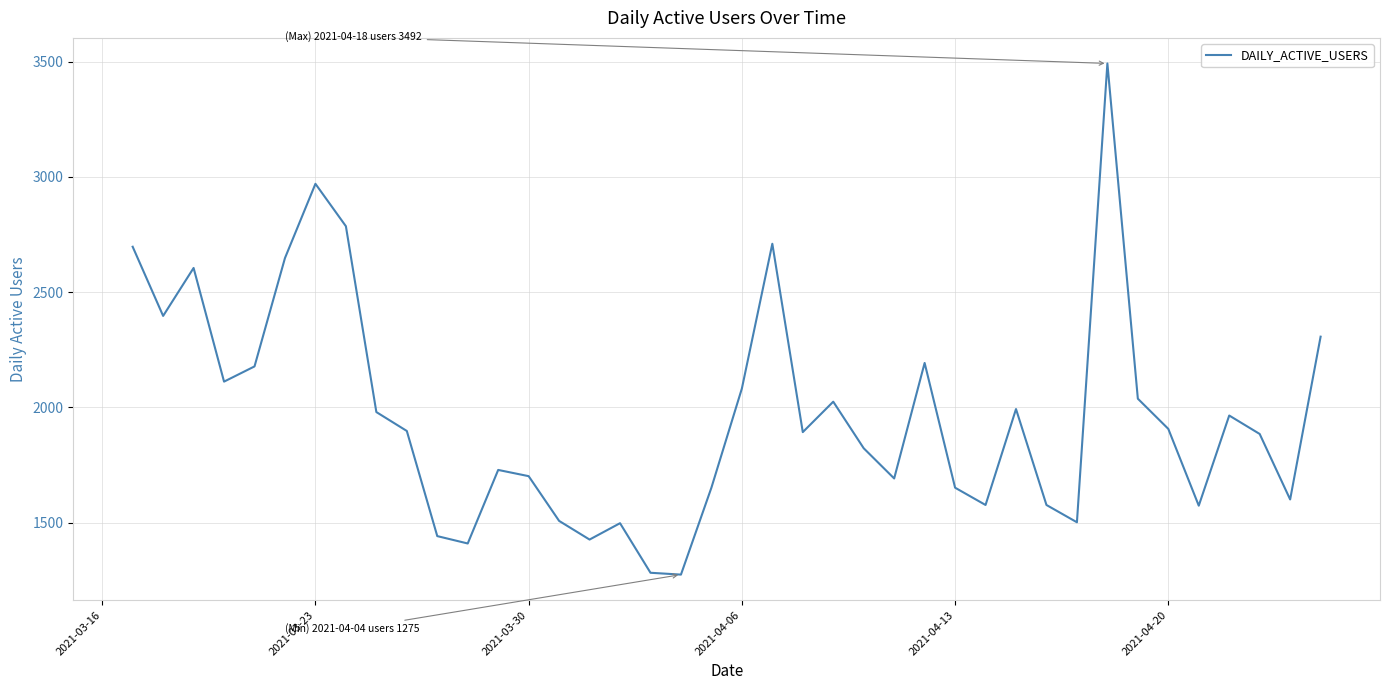

What is the greatest value displayed?

3492